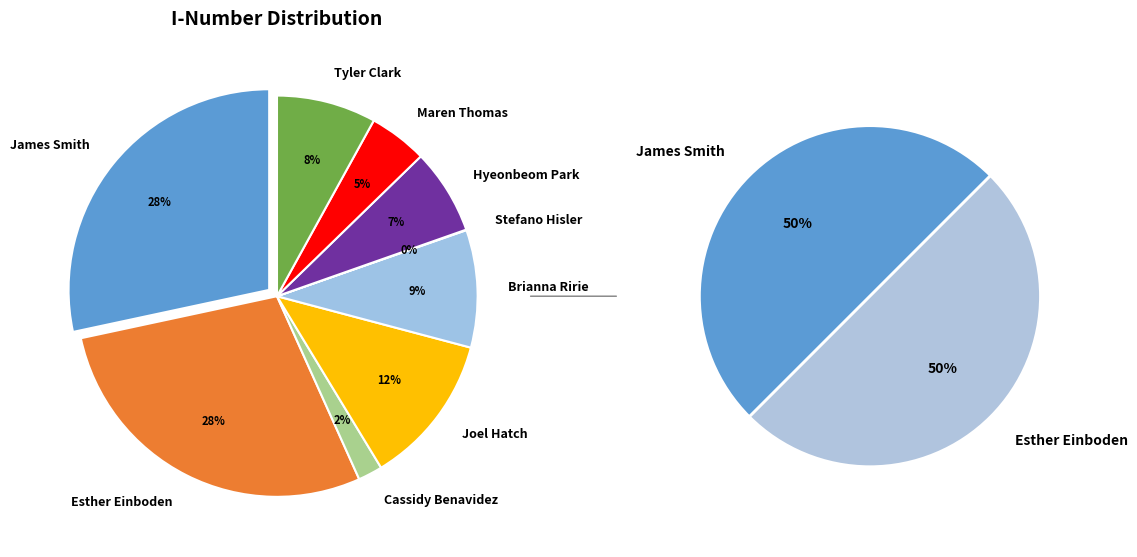

How many segments does this pie chart have?

9